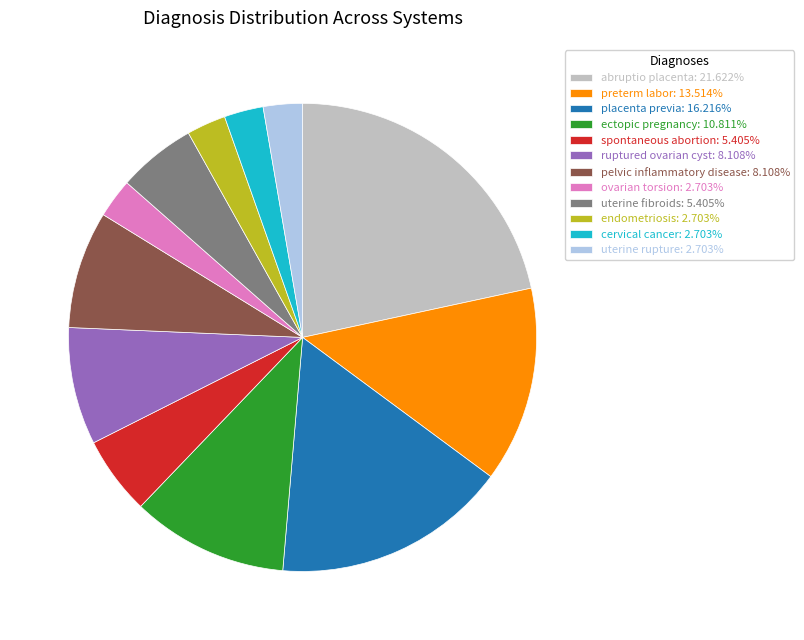

Is there a majority slice in this chart?

No